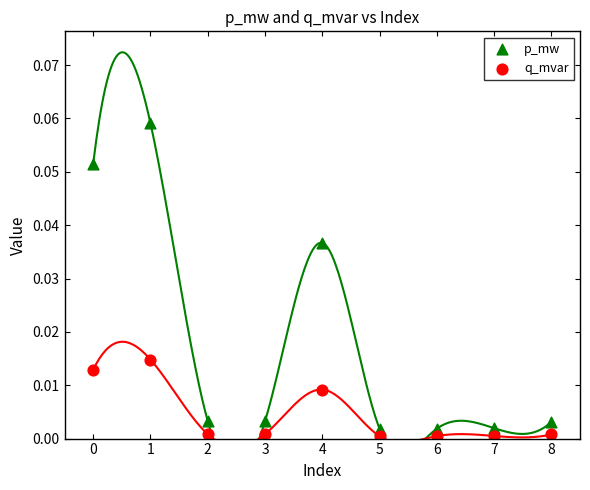

What are all the series names shown in the legend?

p_mw, q_mvar